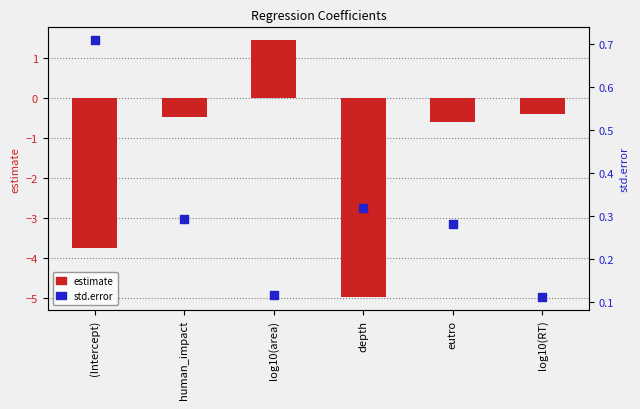

Which series has the largest total across all categories?

std.error